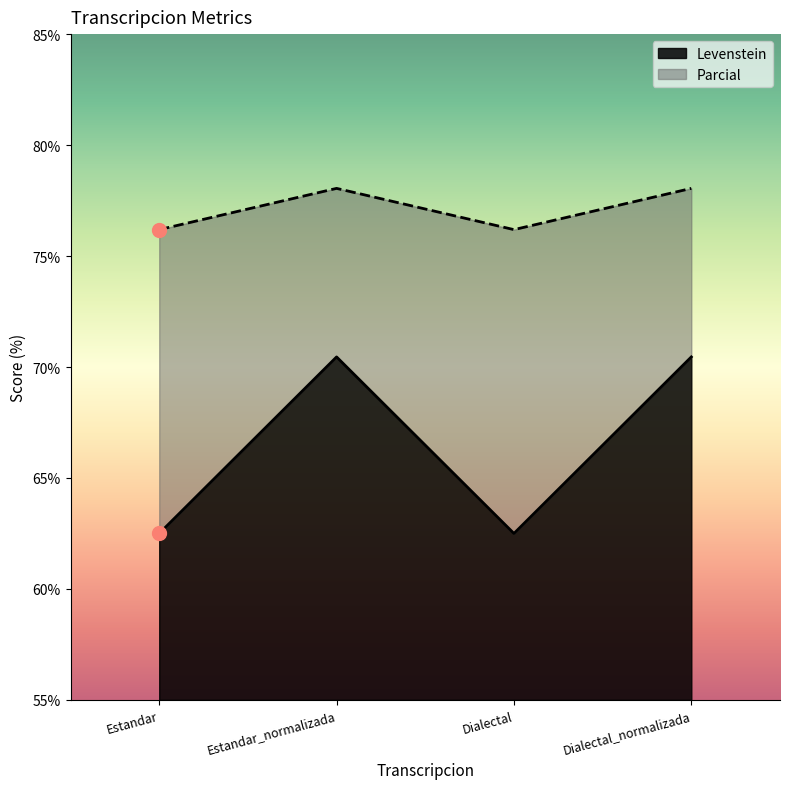

True or false: Levenstein and Parcial intersect in this chart.

False